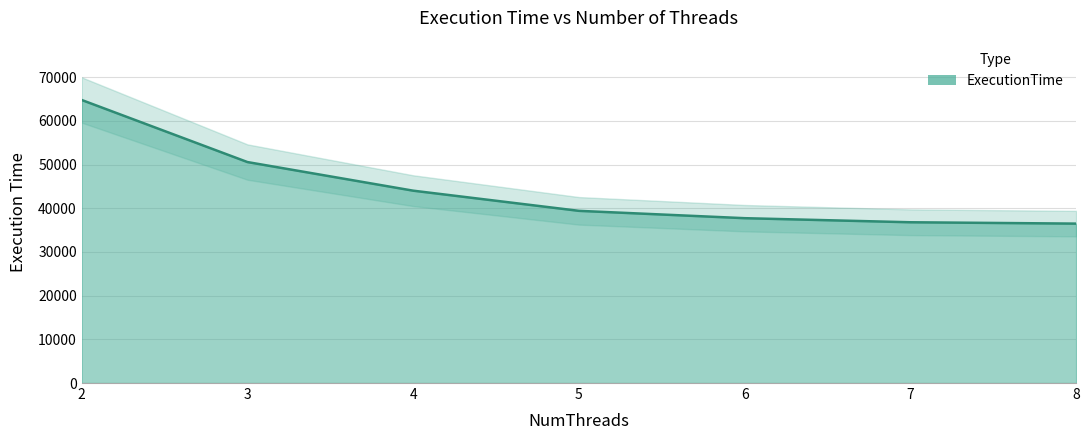

Does the chart have visible grid lines?

Yes